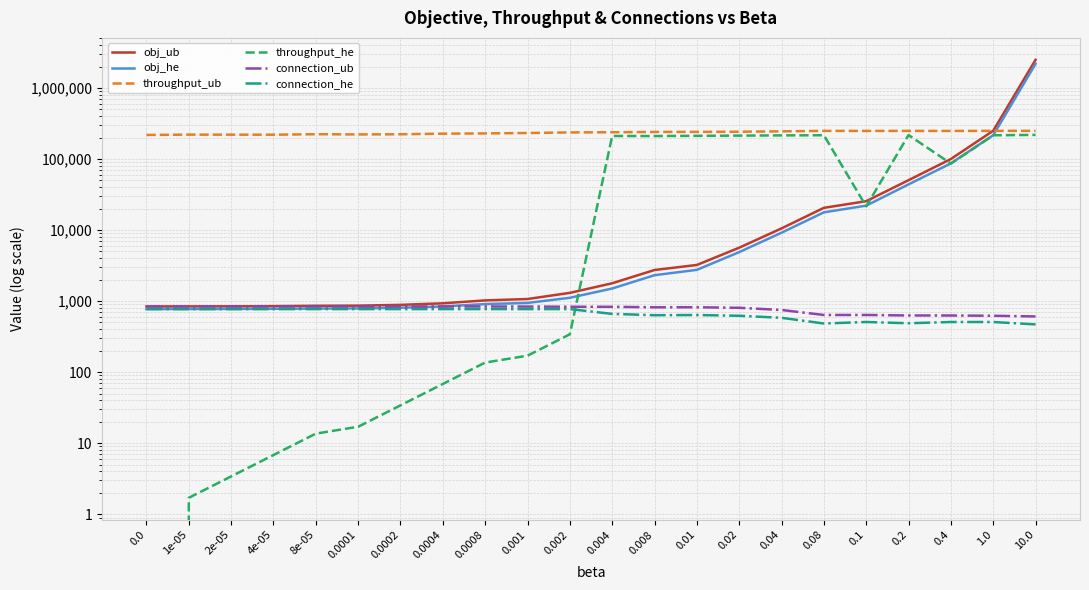

Does the chart display data point markers on the line(s)?

No